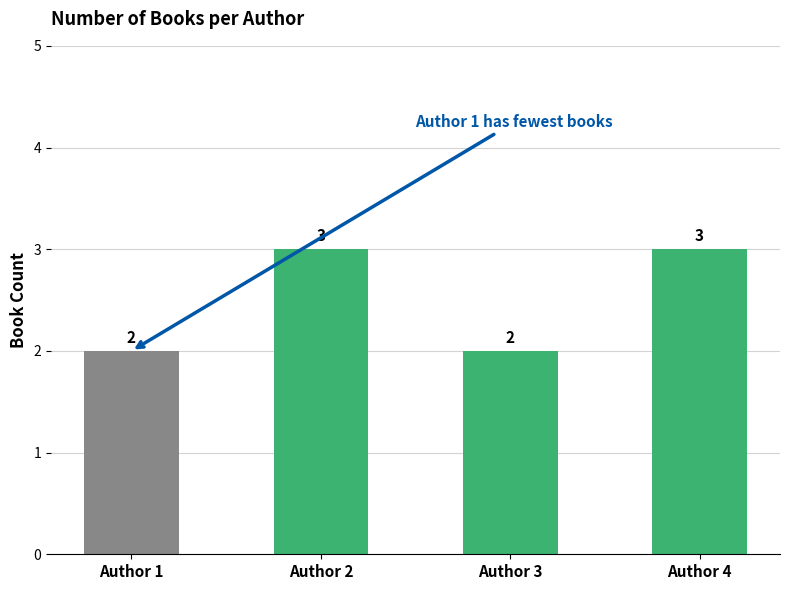

What is the sum of all values?

10